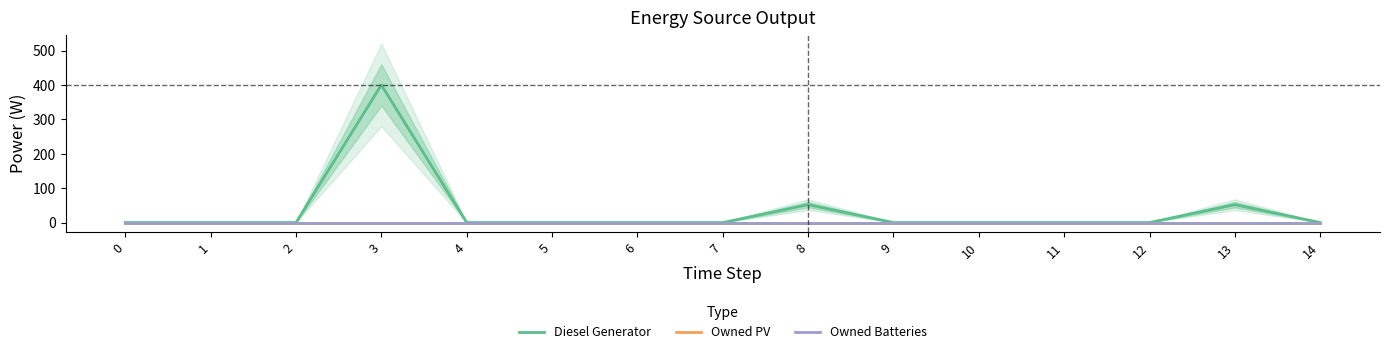

True or false: Owned PV and Diesel Generator intersect in this chart.

False